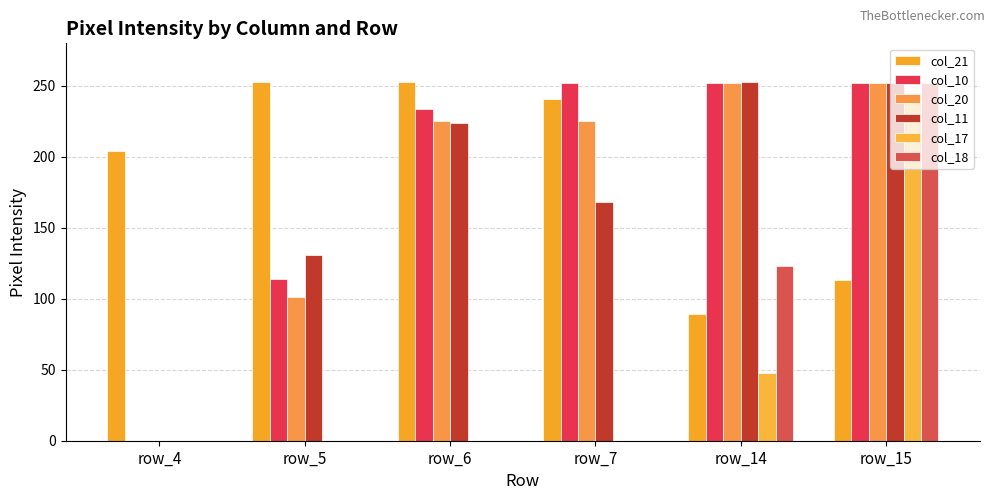

What is the spread (max minus min) of values at row_4?

204